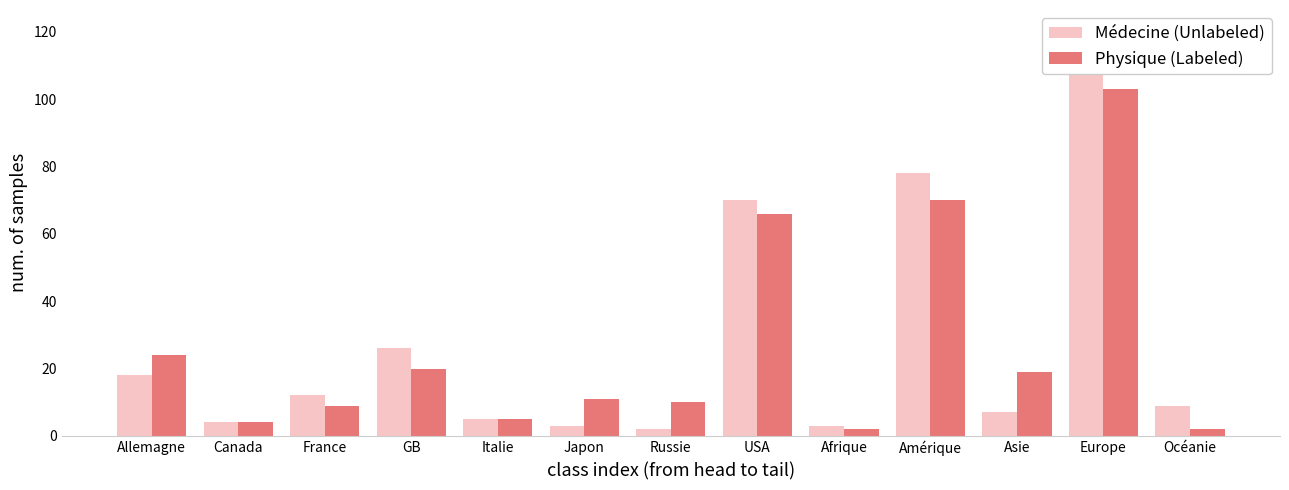

What is the highest value of the Physique (Labeled) series?

103